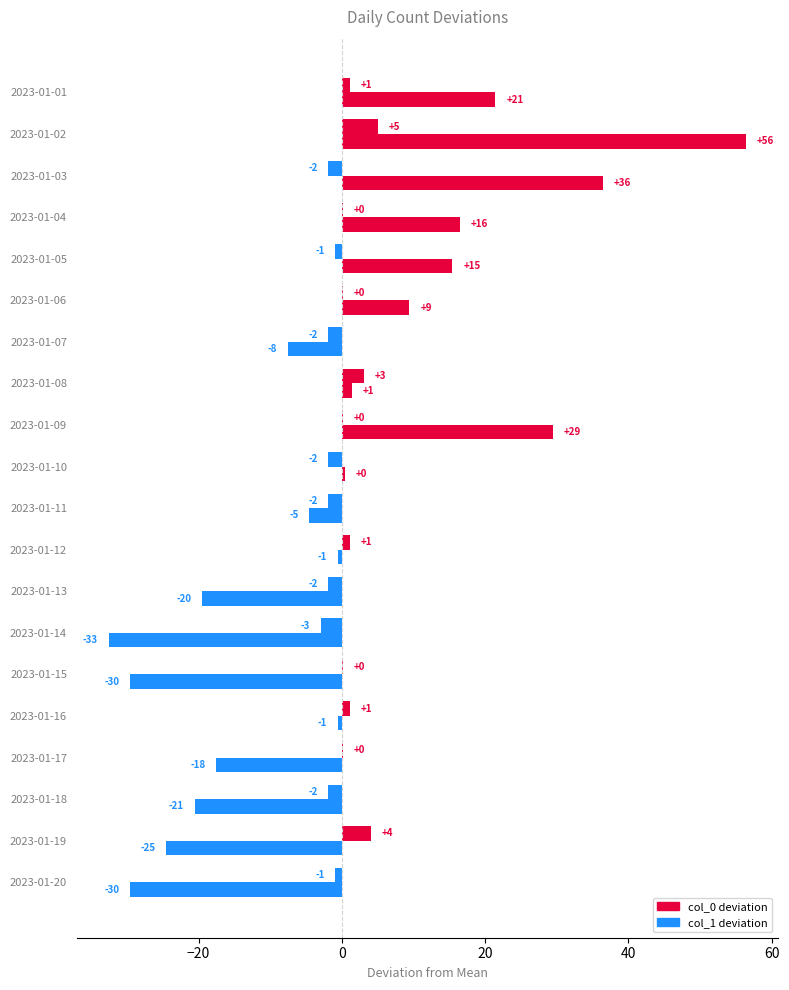

Rank the series by their average value, from lowest to highest.

col_1 deviation, col_0 deviation